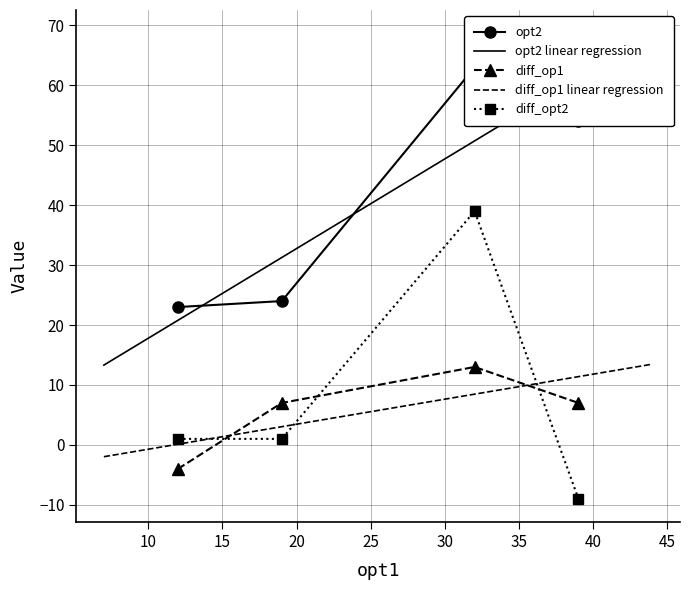

What is the spread (max minus min) of values at 32?

50